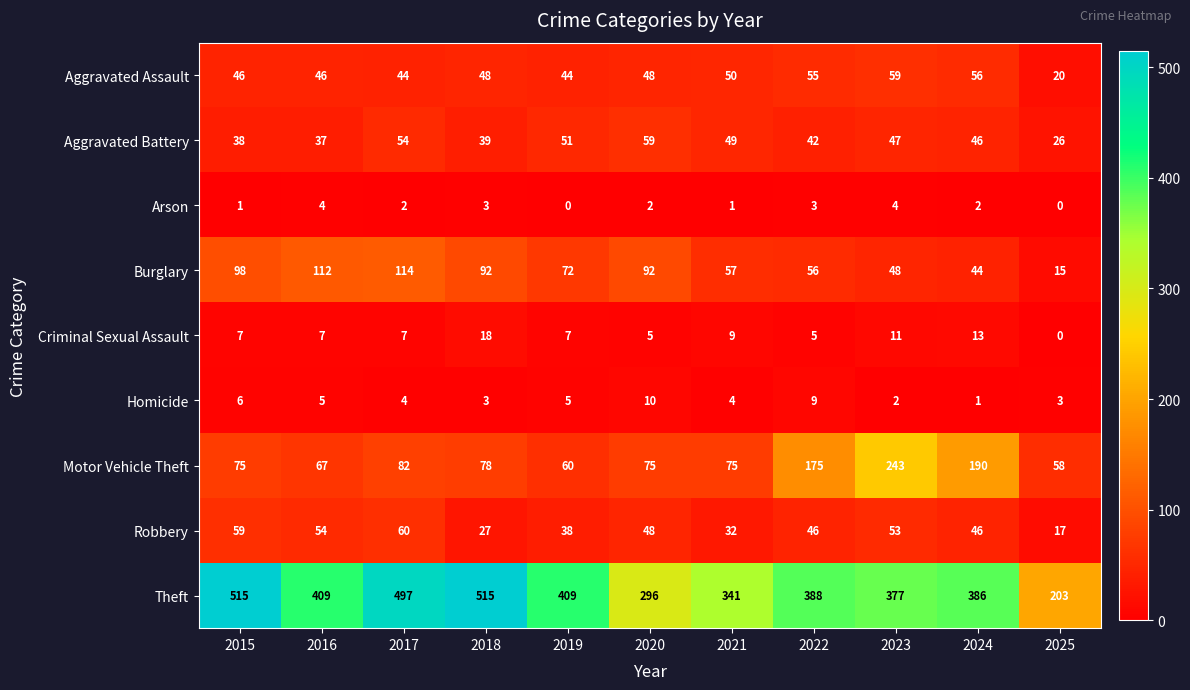

What value does the Aggravated Battery series have at 2016, to the nearest 10?

40